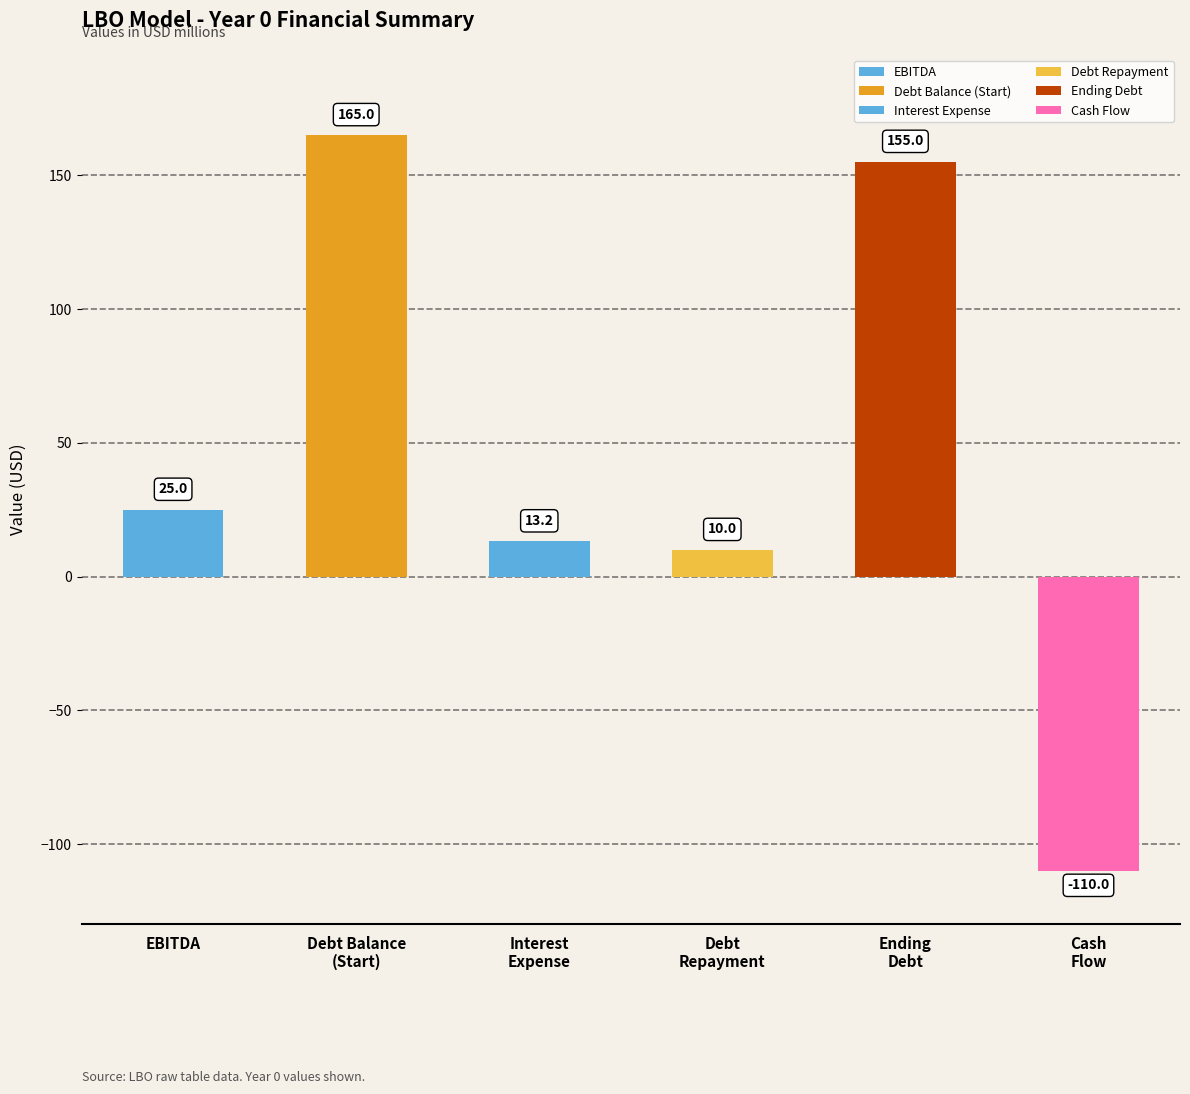

How many values are above zero?

5